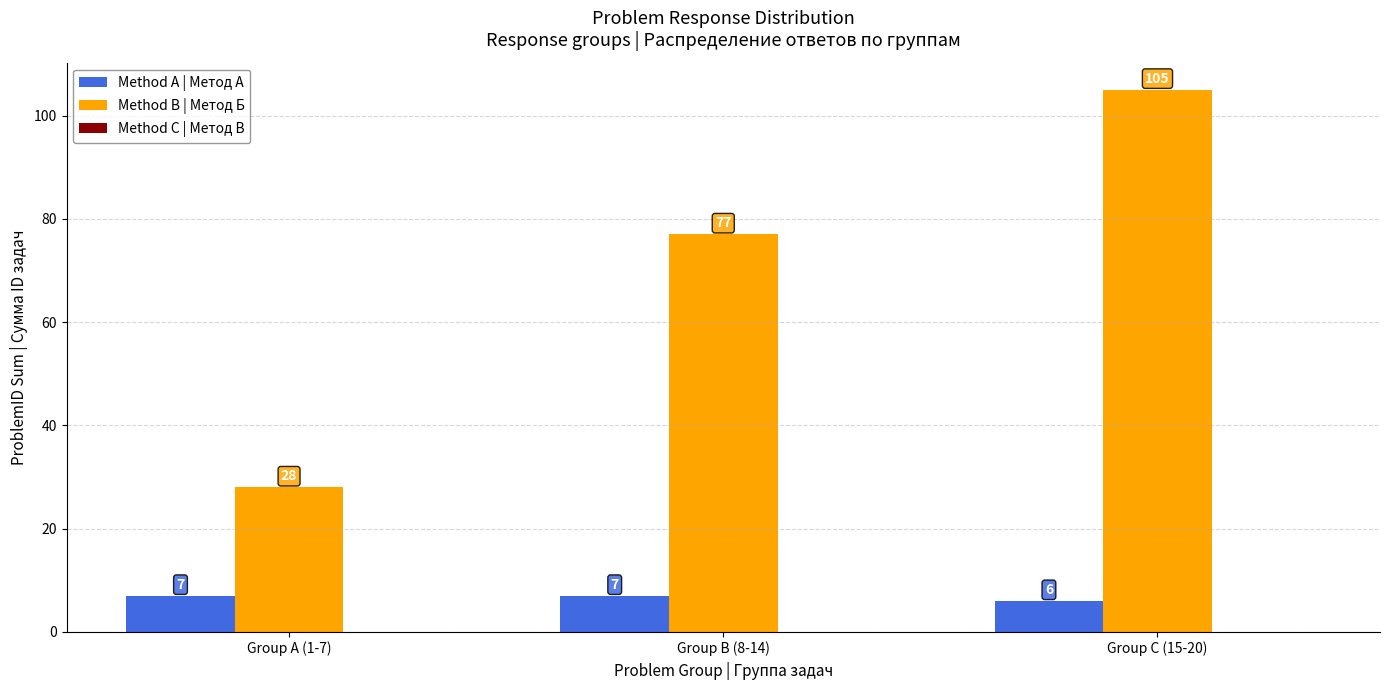

Which series has the largest range (max minus min)?

Method B | Метод Б